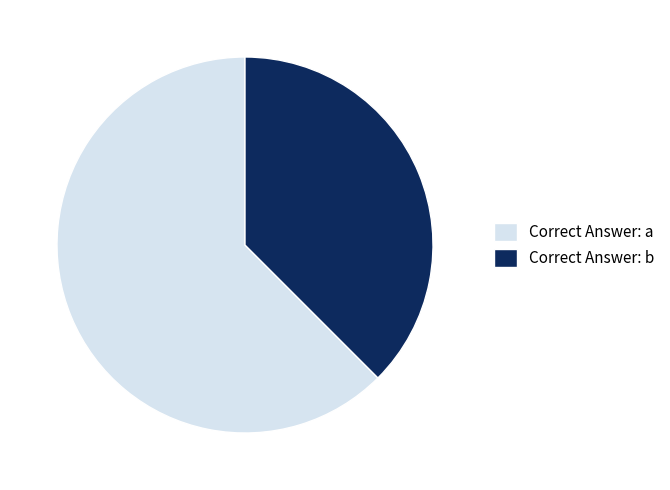

Approximately how many times larger is the value at Correct Answer: b compared to Correct Answer: a?

0.6